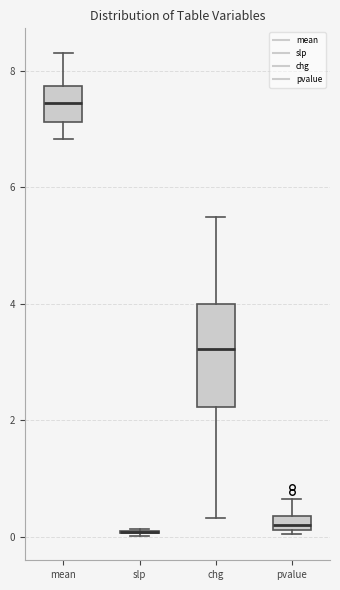

Where is the lower edge of the box for chg on the y-axis? The values are not printed on the chart, so give them approximately, as read against the axis.

2.2